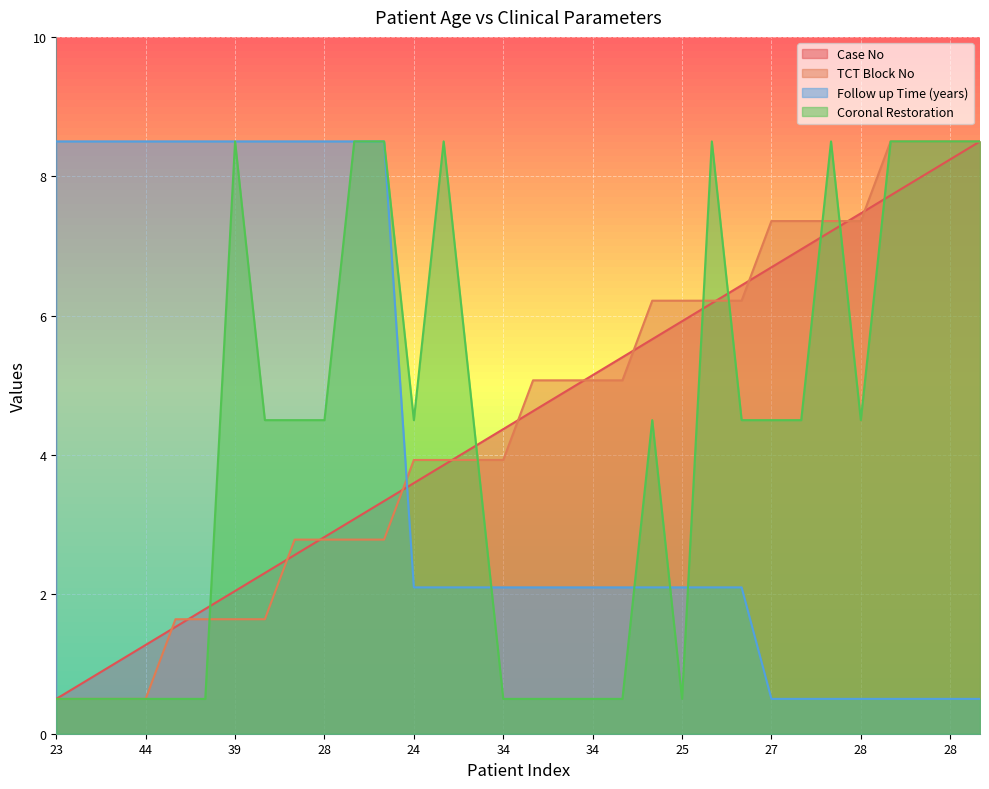

What is the label of the 7th point from the right?

27